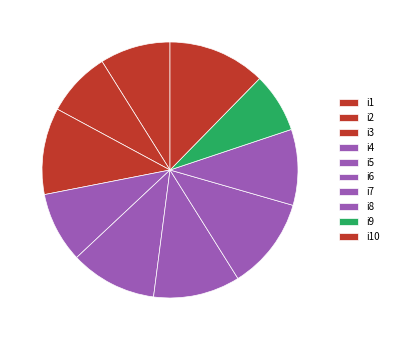

Approximately how many times larger is the value at i1 compared to i7?

0.8